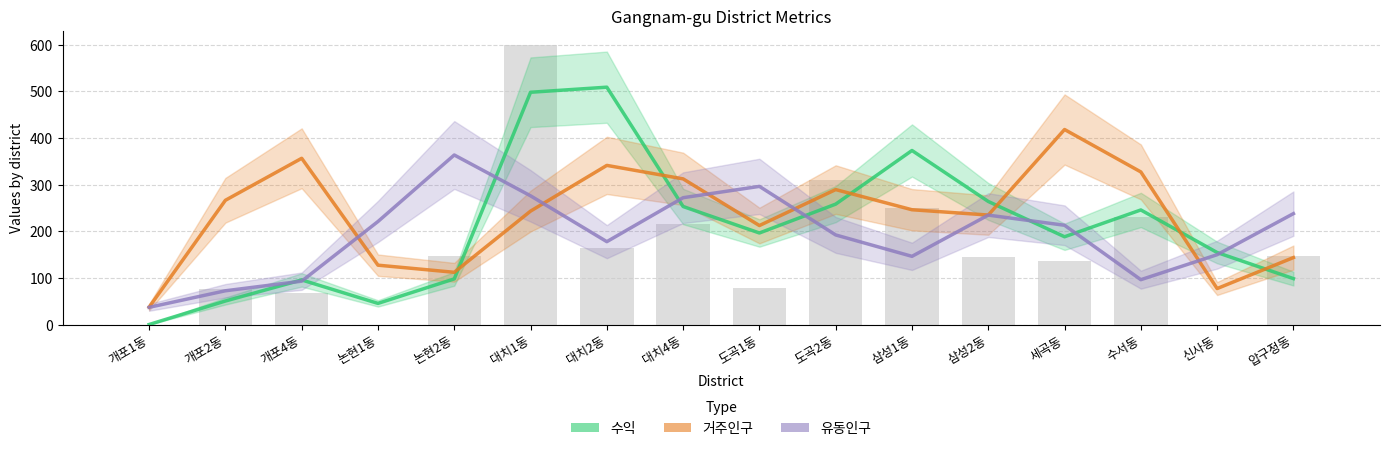

What is the greatest value displayed?

508.7